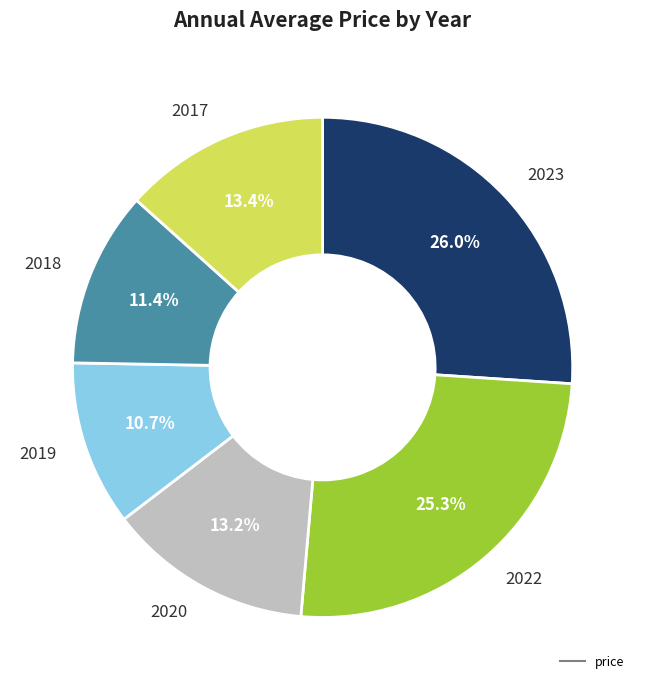

Is there a majority slice in this chart?

No